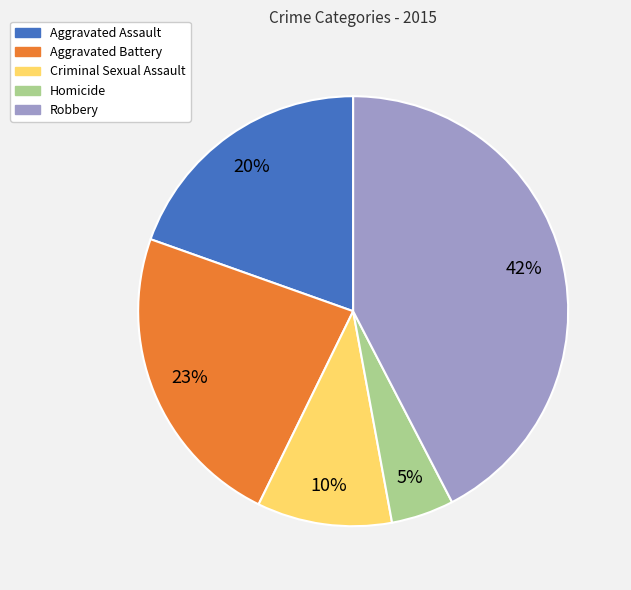

Between Aggravated Battery and Aggravated Assault, which is larger?

Aggravated Battery